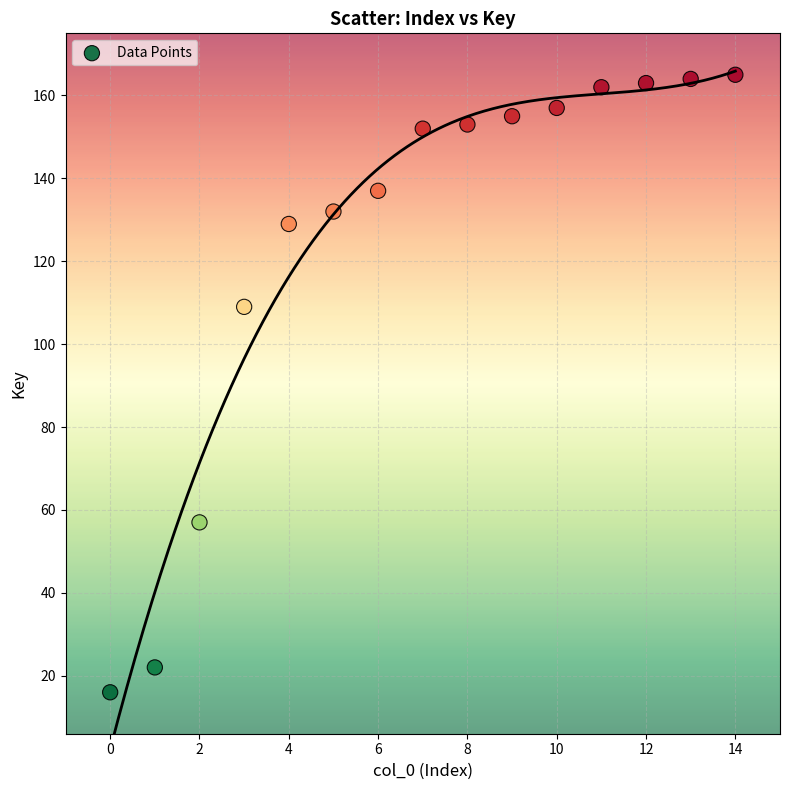

What Y value in the scatter plot is closest to 90?

109